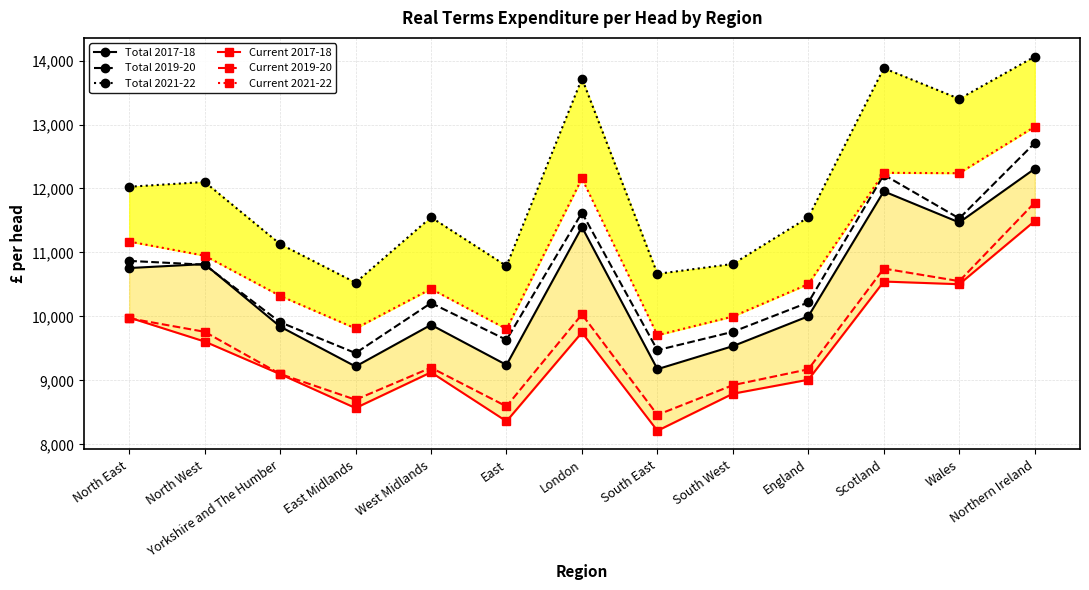

At South East, list the series in order from largest to smallest.

Total 2021-22, Current 2021-22, Total 2019-20, Total 2017-18, Current 2019-20, Current 2017-18